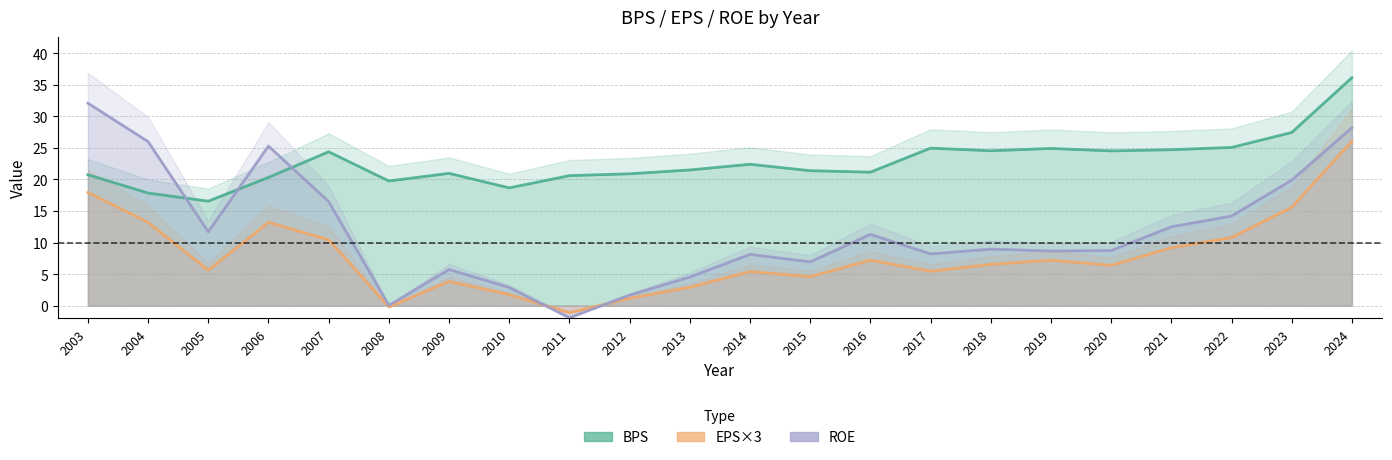

The BPS series shows 33.3 at 2012. True or false?

False